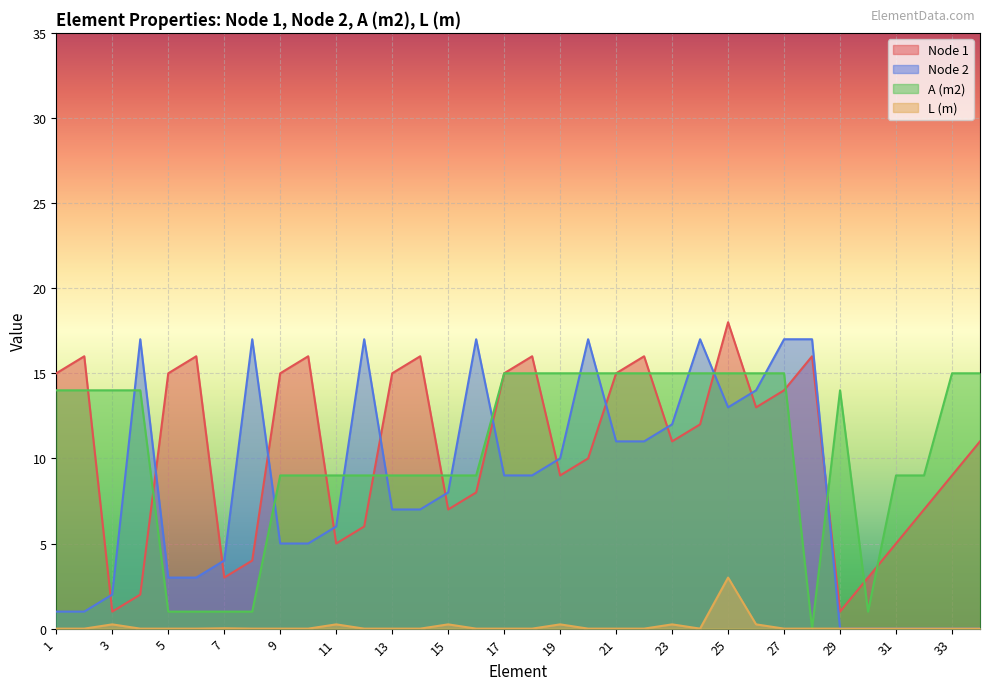

Which series ends up on top after the final intersection of Node 1 and A (m2)?

A (m2)